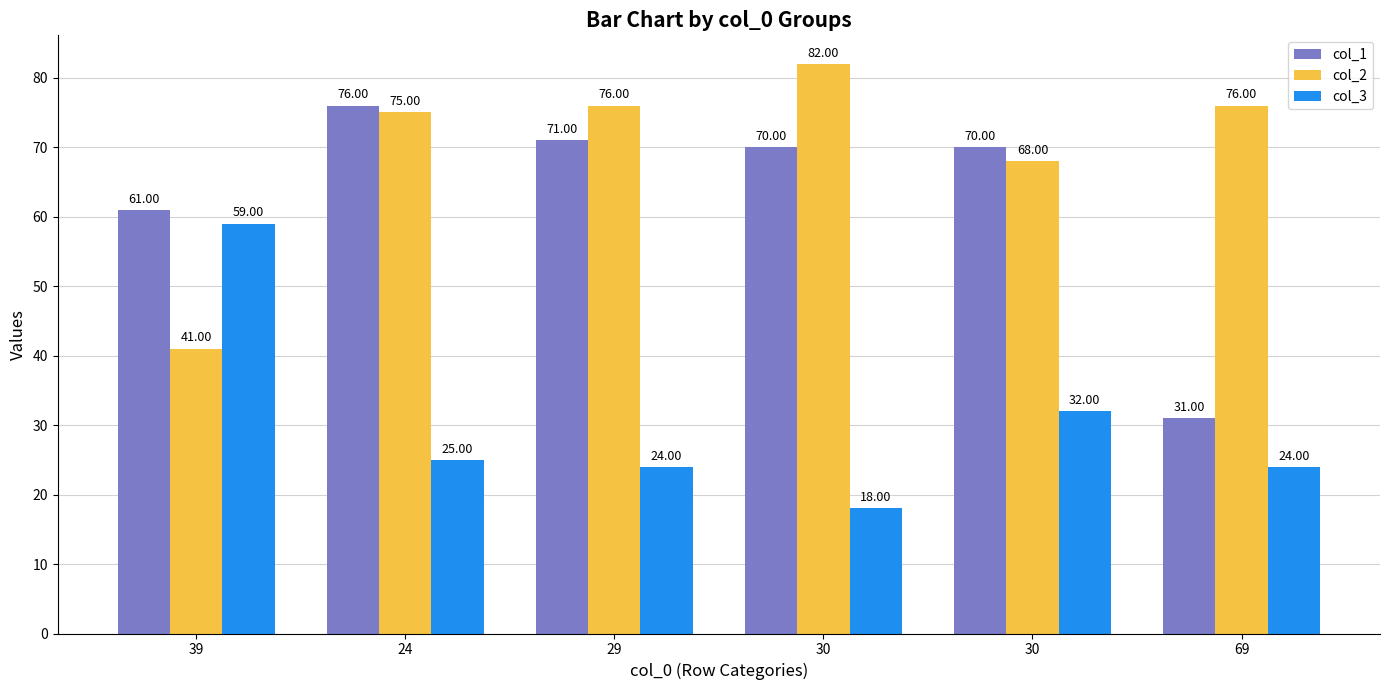

What is the difference between the col_2 values at 30 and 39?

41